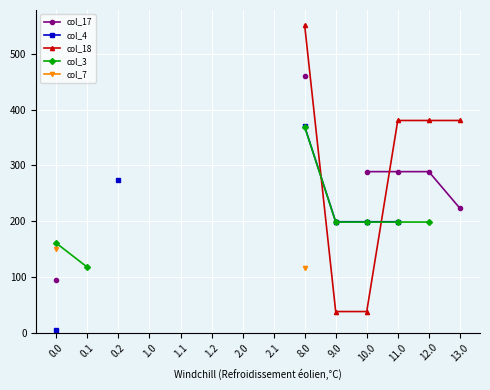

What is the maximum value for col_3?

369.4